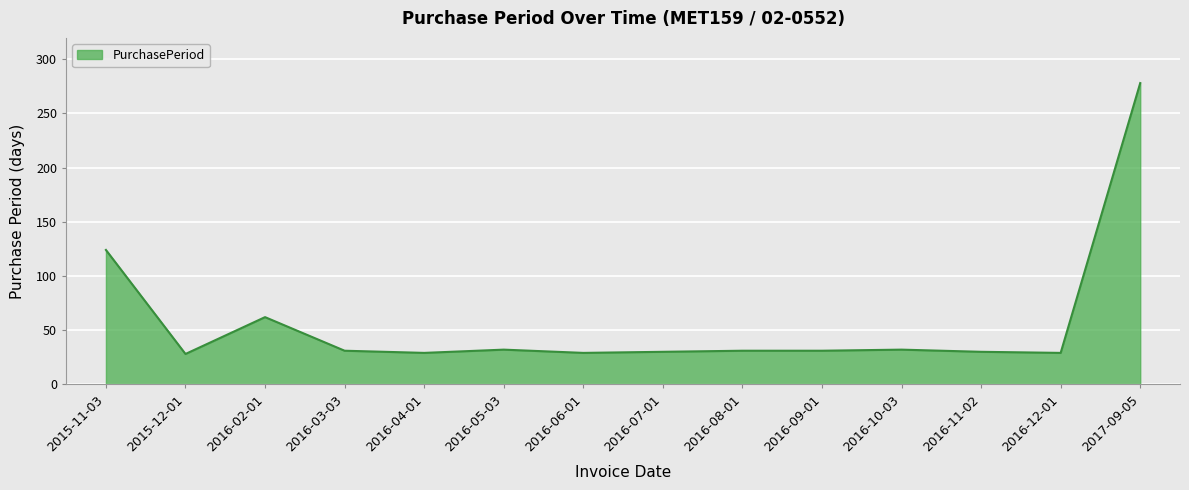

How many lines are shown in the chart?

1